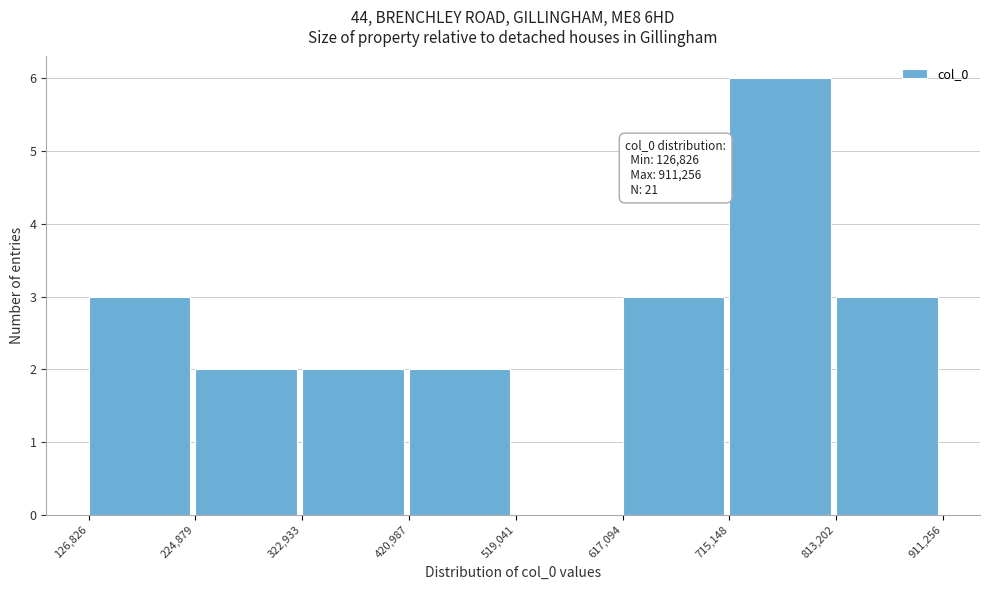

Over which range of the x-axis is the bar tallest?

715,148 to 813,202